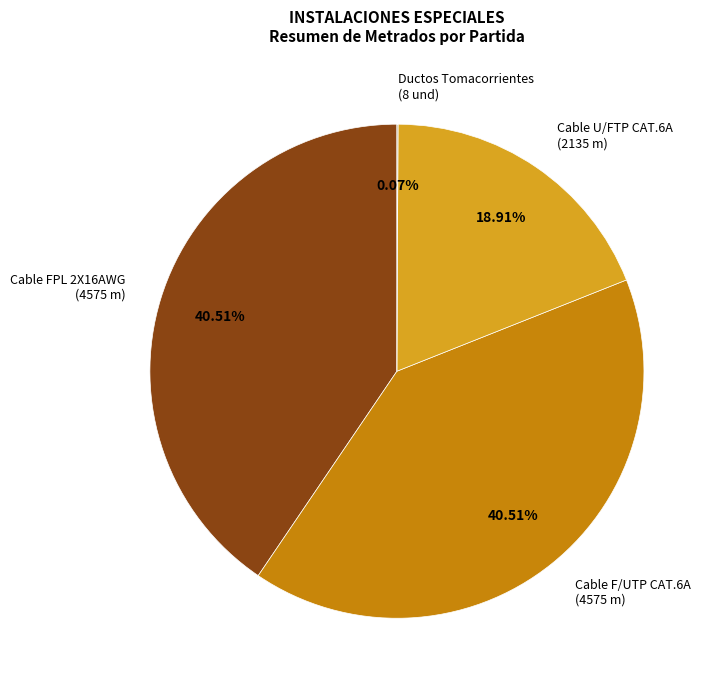

Which has a higher value, Cable U/FTP CAT.6A (2135 m) or Cable FPL 2X16AWG (4575 m)?

Cable FPL 2X16AWG (4575 m)